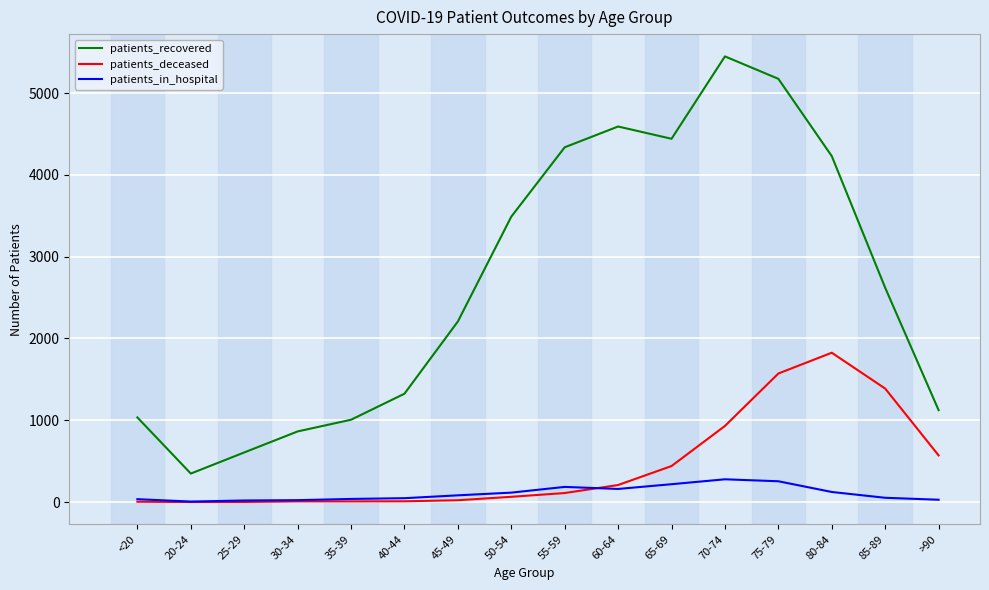

Between 75-79 and 80-84, which series saw the biggest shift?

patients_recovered